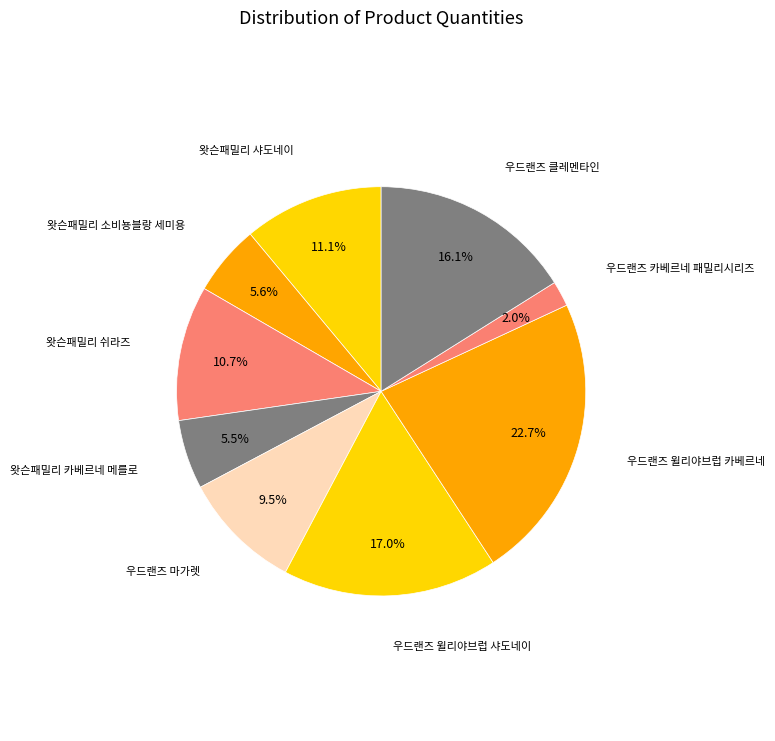

Which slice is the largest?

우드랜즈 윌리야브럽 카베르네